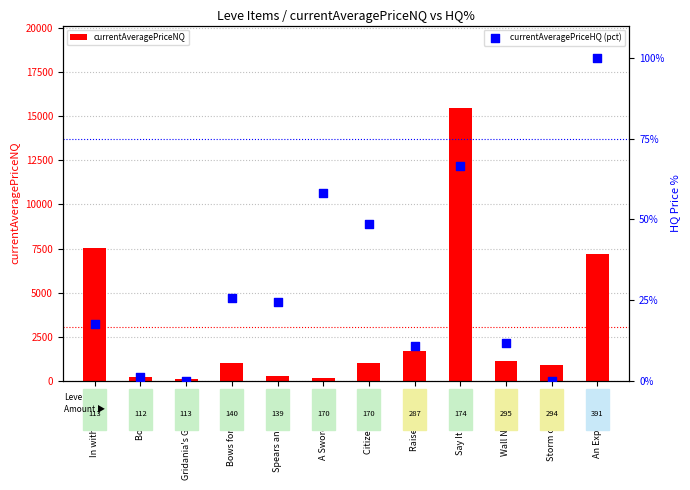

What are all the series names shown in the legend?

currentAveragePriceNQ, currentAveragePriceHQ (pct)